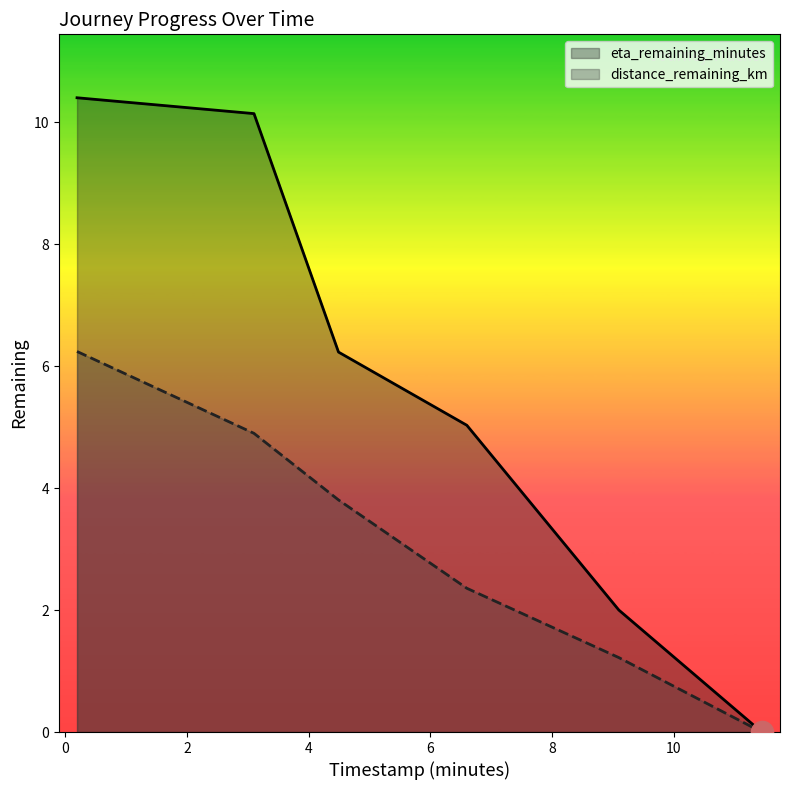

Which series has the largest total across all categories?

eta_remaining_minutes